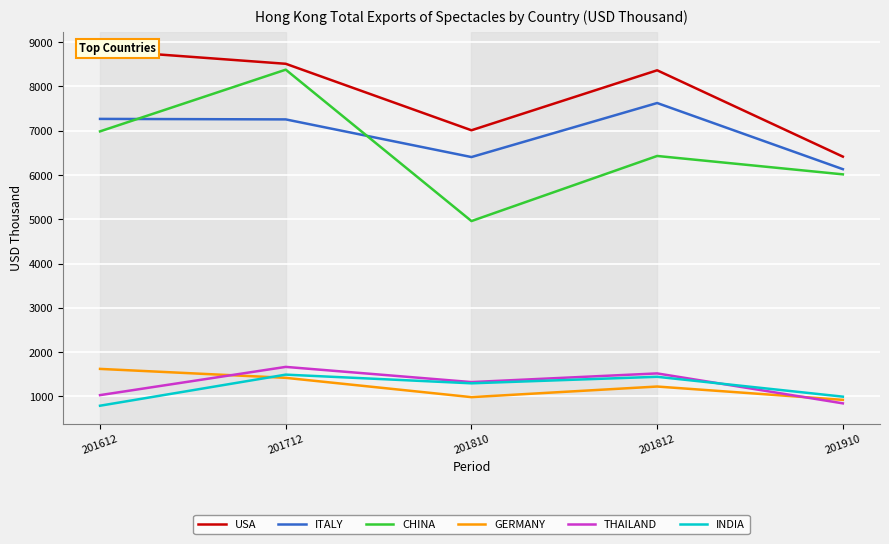

Read the INDIA value at 201812.

1441.3